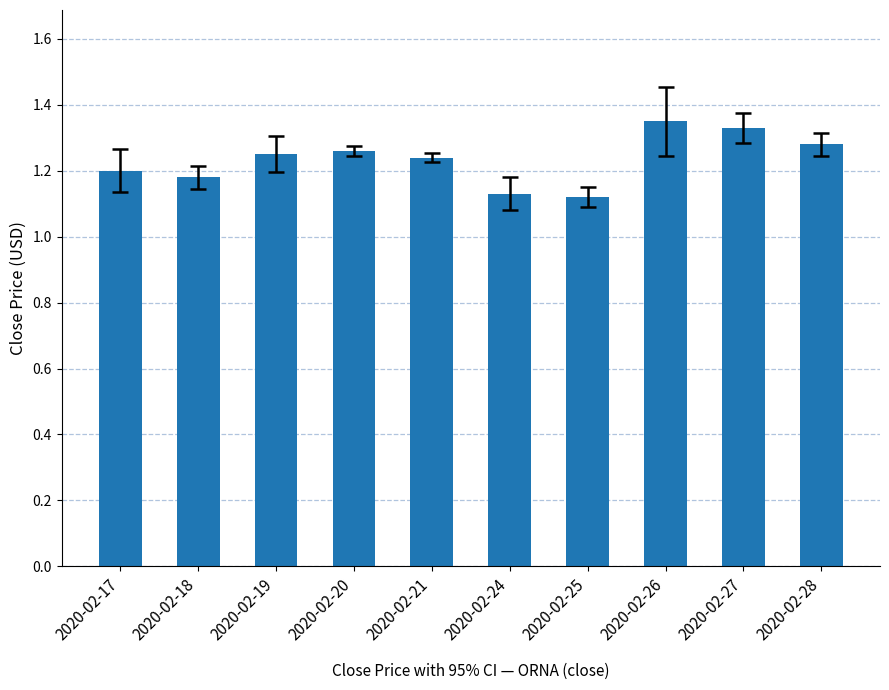

What is the sum of the values at 2020-02-19 and 2020-02-27?

2.6